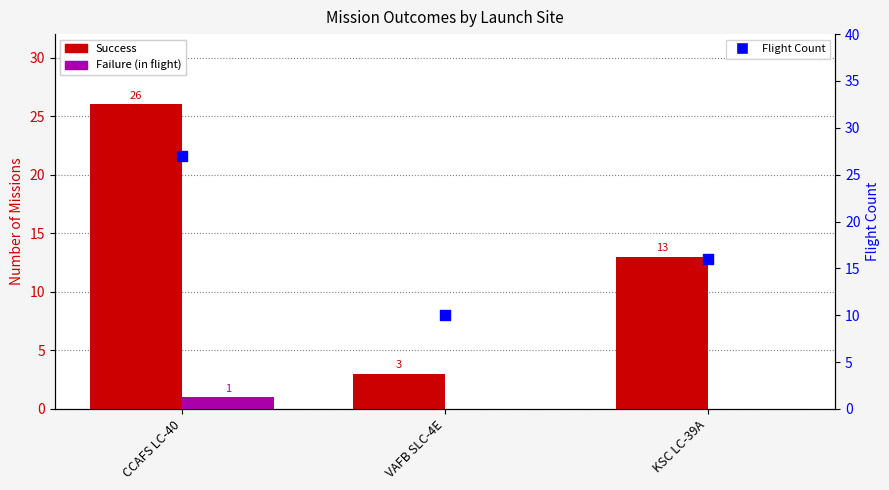

Is the value of Failure (in flight) at CCAFS LC-40 greater than the value of Success at KSC LC-39A?

No